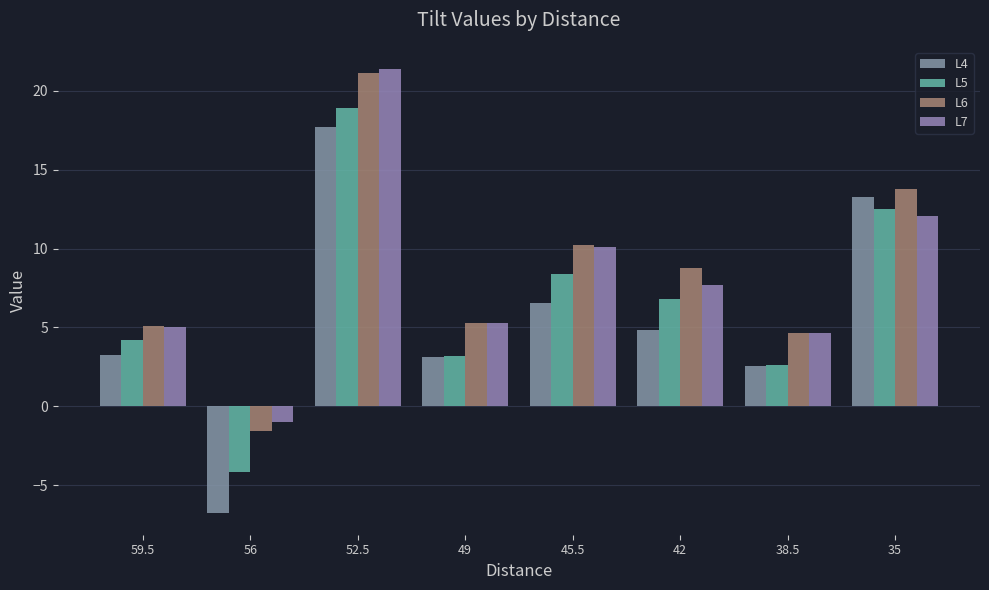

How many bars are there in each group?

4